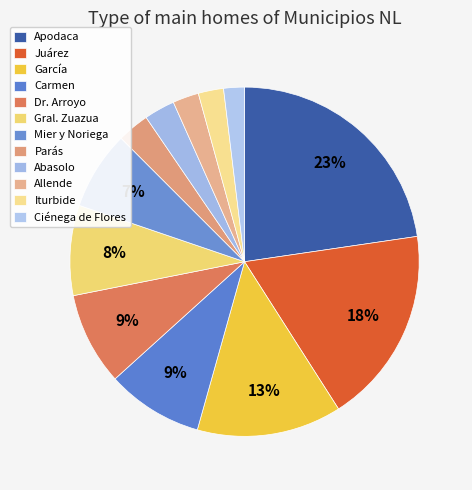

Is there any slice that represents more than half of the pie?

No